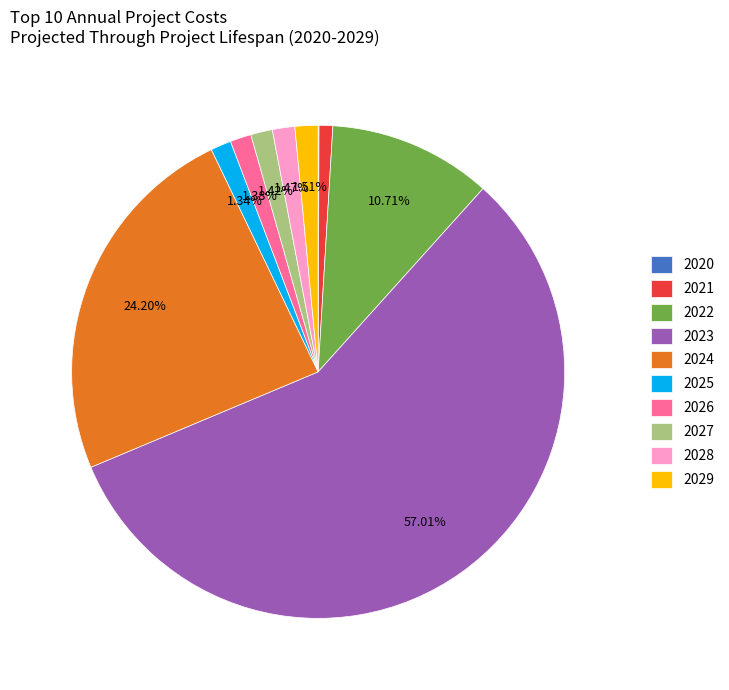

Between 2022 and 2025, which is larger?

2022